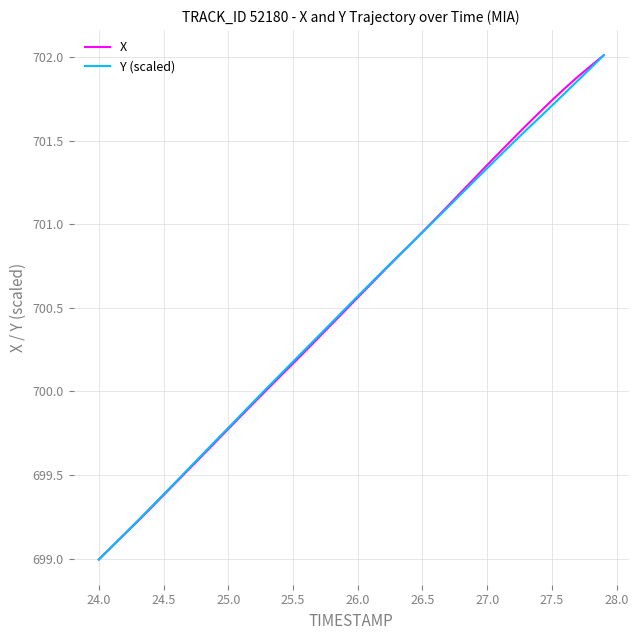

What is the maximum value shown in the chart?

702.0